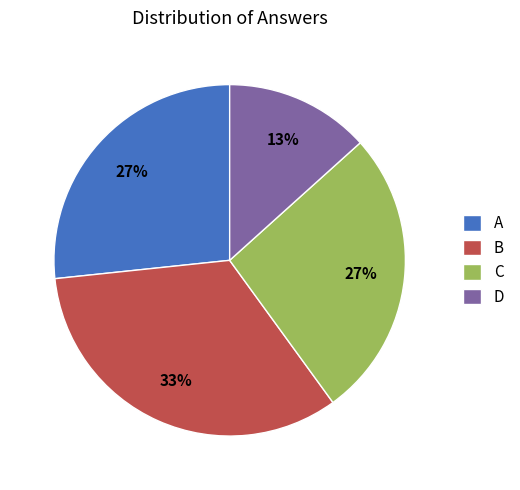

What is the smallest slice in the pie chart?

D